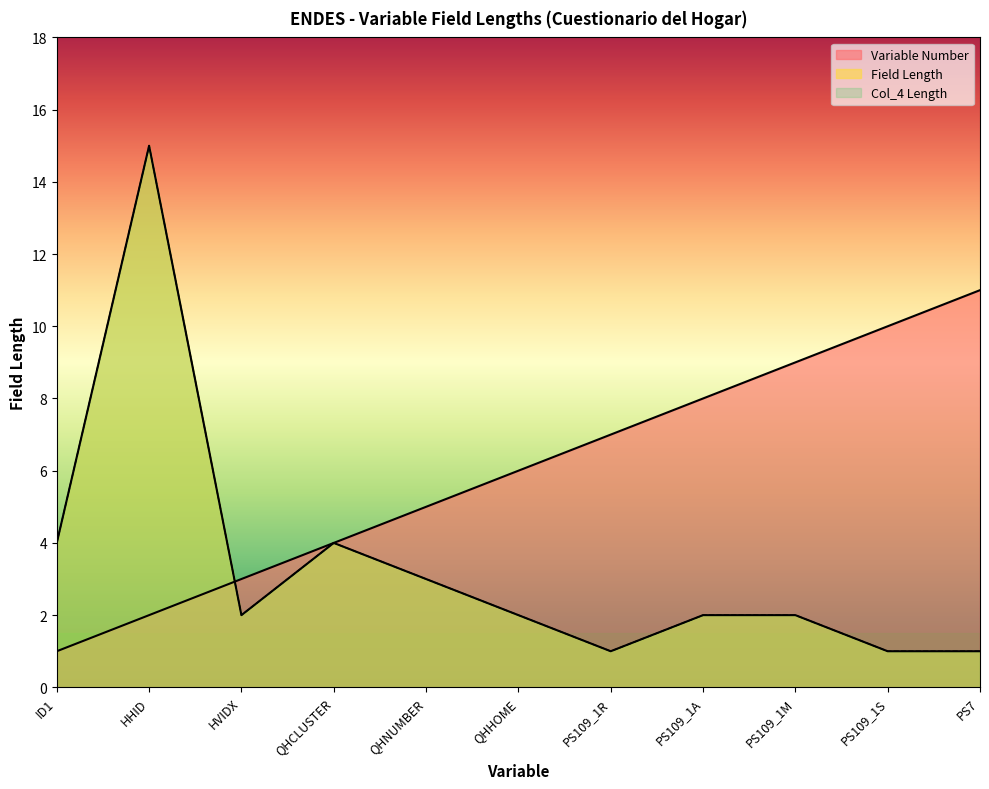

What is the sum of the Variable Number values at ID1 and PS7?

12